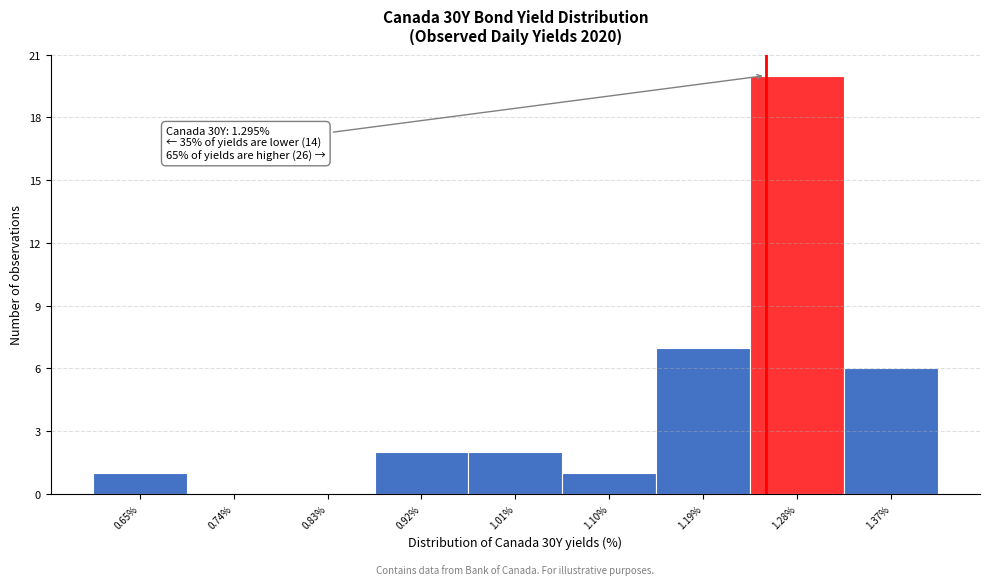

Reading left to right, list all the values displayed in this chart.

0.65%=1	0.74%=0	0.83%=0	0.92%=2	1.01%=2	1.10%=1	1.19%=7	1.28%=20	1.37%=6